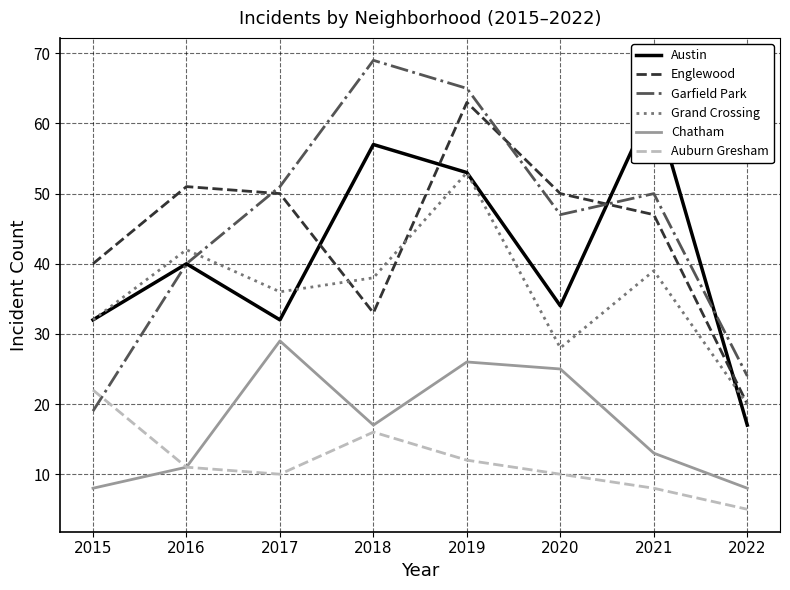

How many distinct data groups are displayed?

6